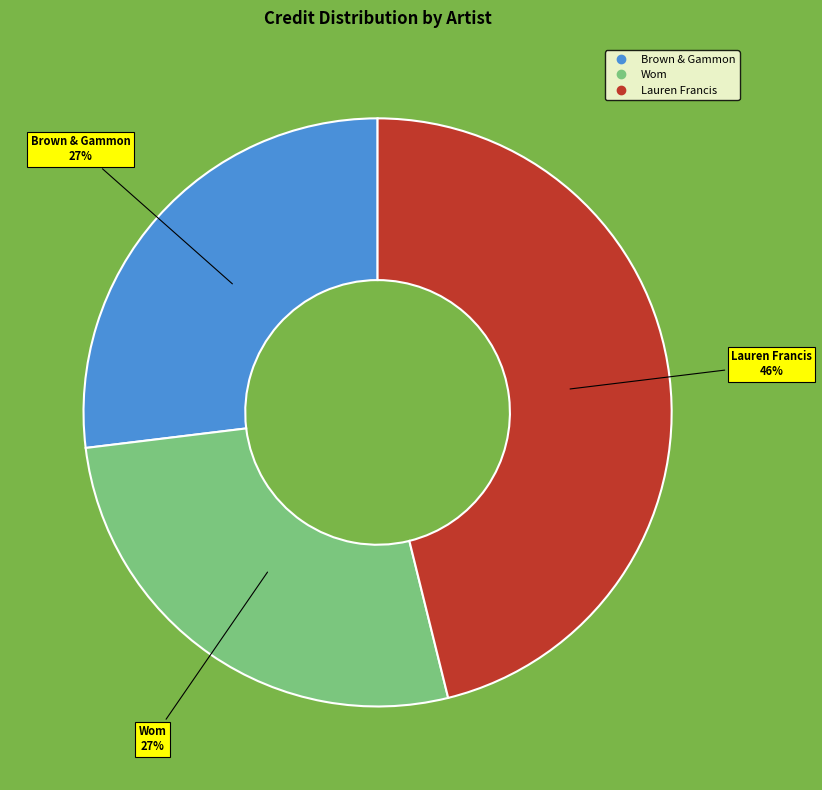

Does any single category account for the majority?

No